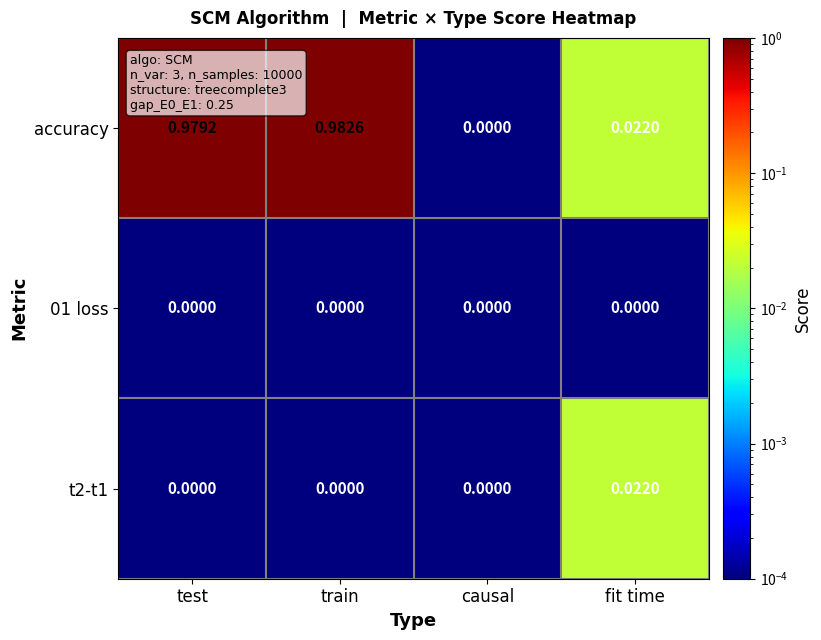

Which series has the largest total across all categories?

accuracy